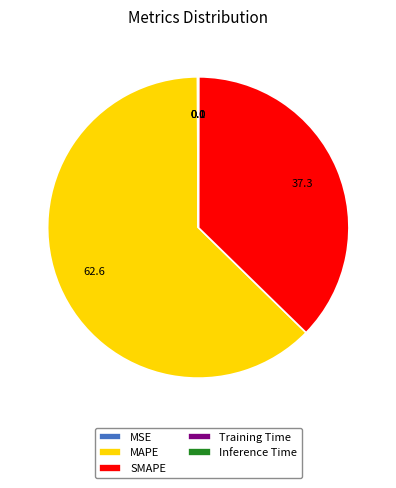

Is there a majority slice in this chart?

Yes